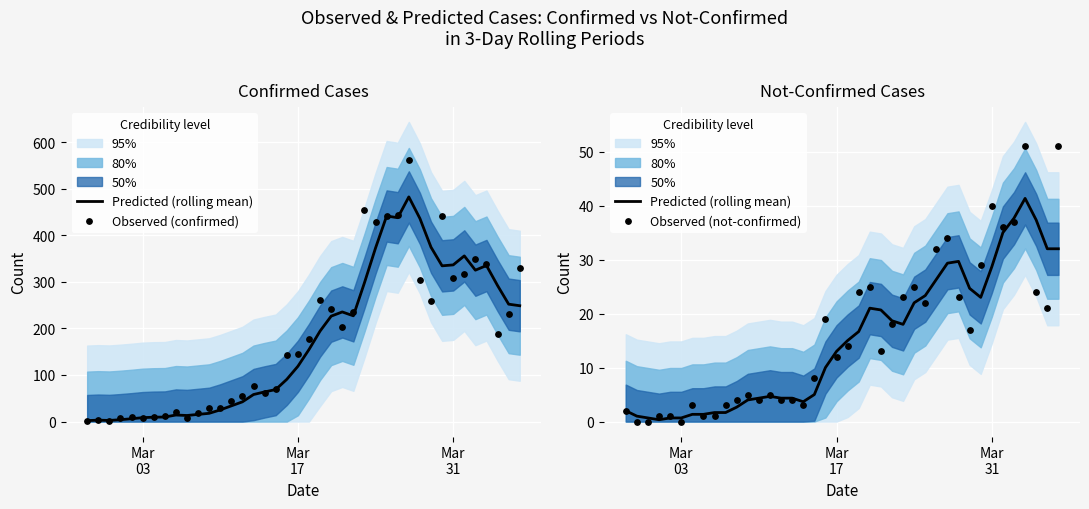

Which series has the widest spread of Y values?

Observed (confirmed)